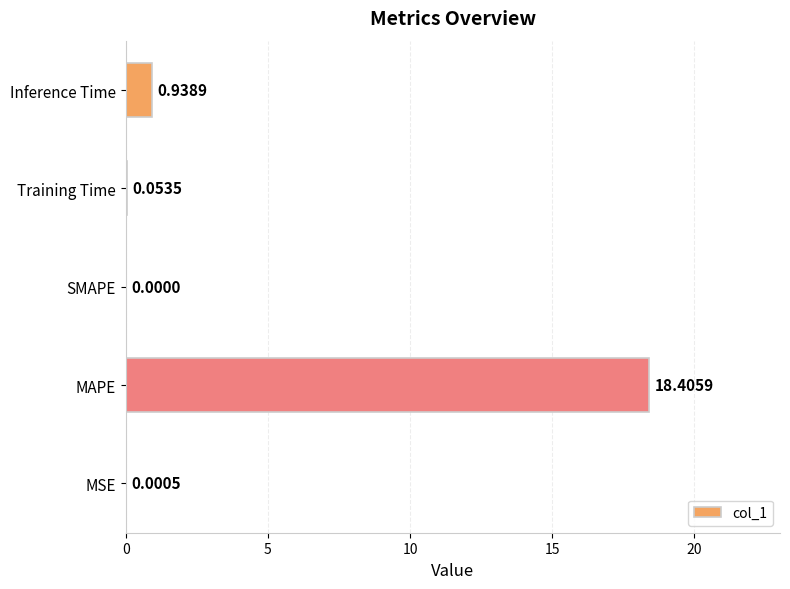

Where is the data nearest to the value 9?

Inference Time